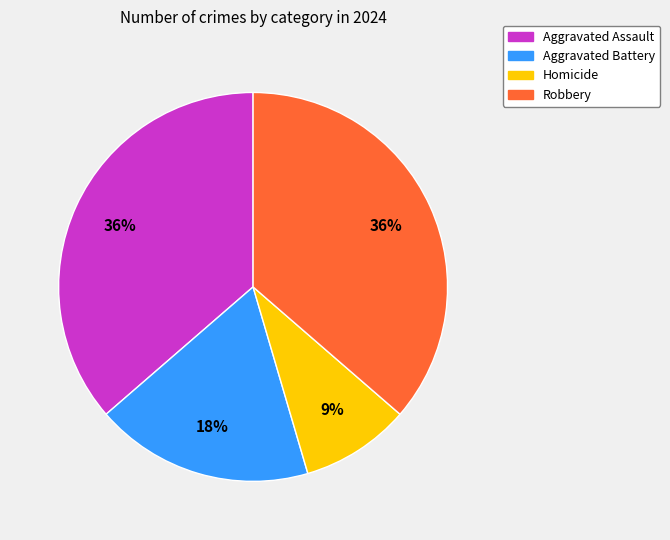

To the nearest percent, what is the combined percentage of Aggravated Battery and Robbery?

55%